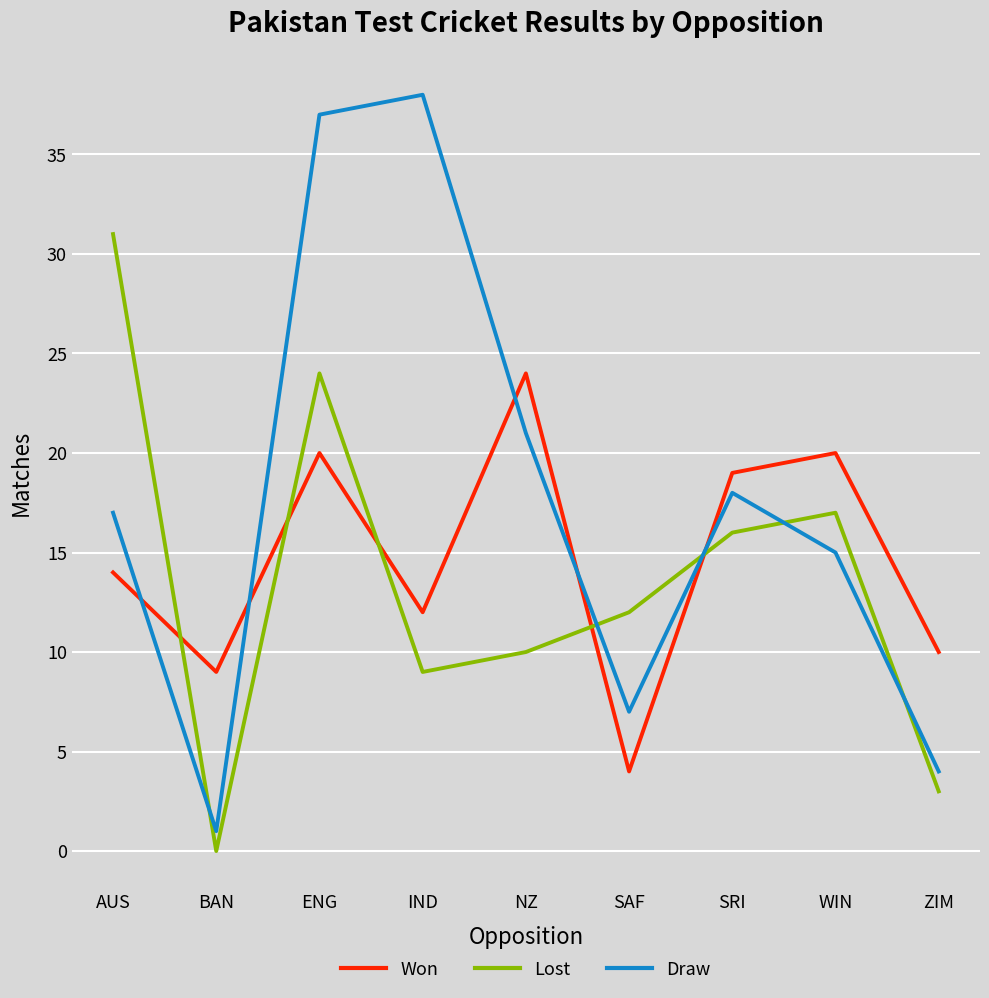

Rank the series by their maximum value, from highest to lowest.

Draw, Lost, Won